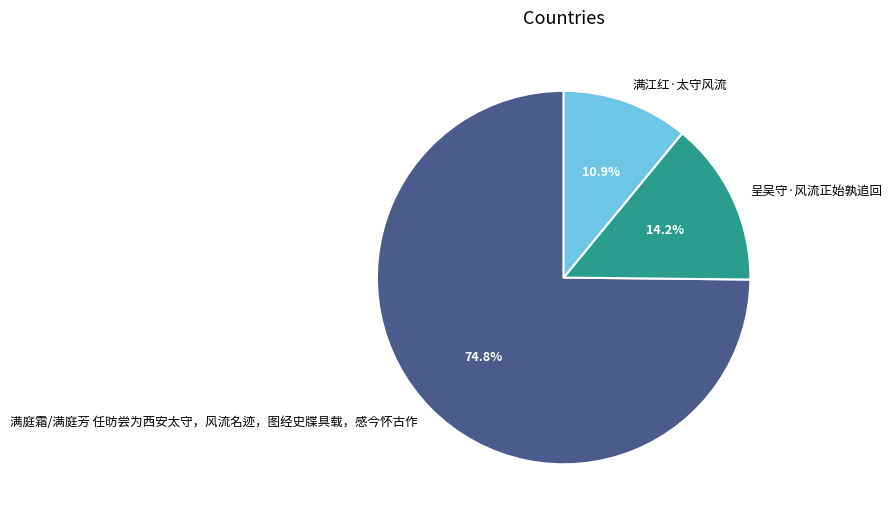

Do 满庭霜/满庭芳 任昉尝为西安太守，风流名迹，图经史牒具载，感今怀古作 and 呈吴守·风流正始孰追回 together represent more than half of the pie?

Yes